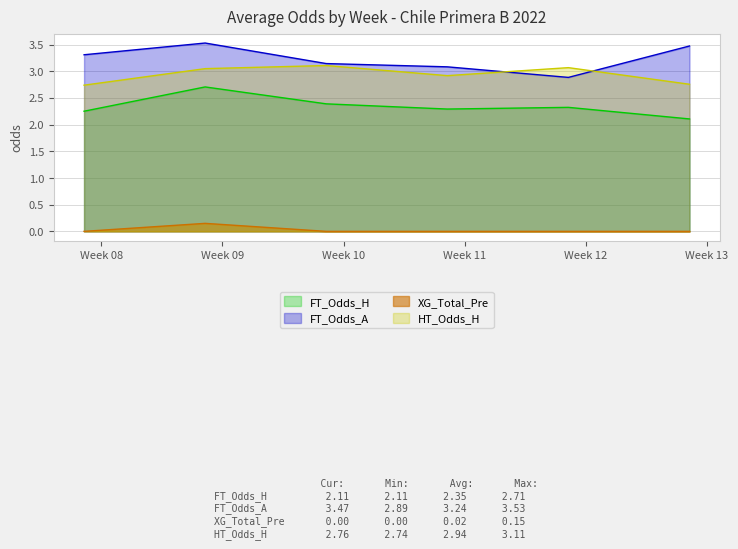

How many lines are shown in the chart?

4